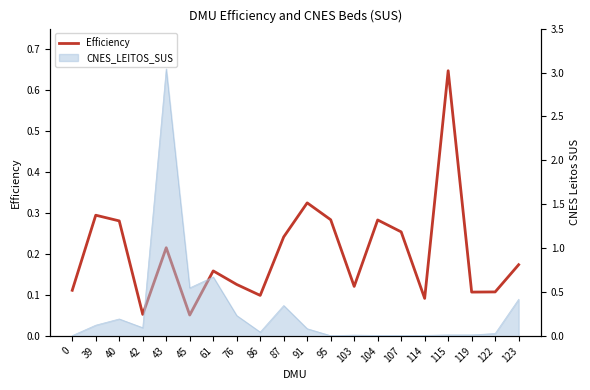

Which label corresponds to the smallest value in the chart?

45